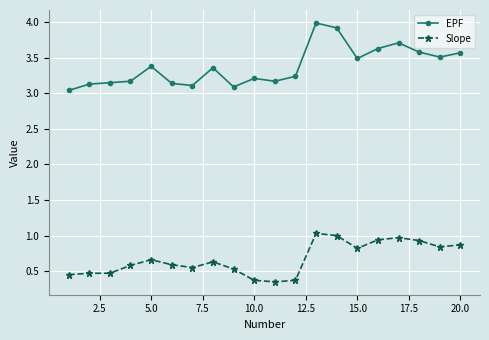

What is the highest value of the EPF series?

4.0